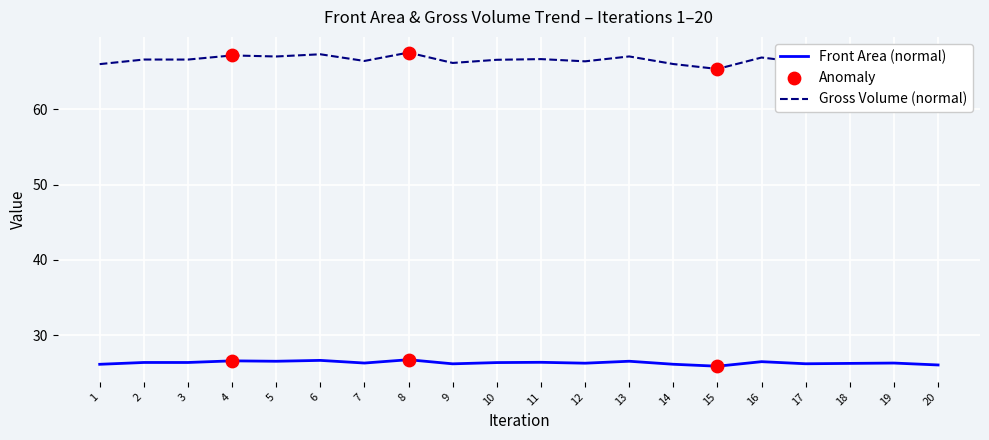

Which series has the largest range (max minus min)?

Gross Volume (normal)